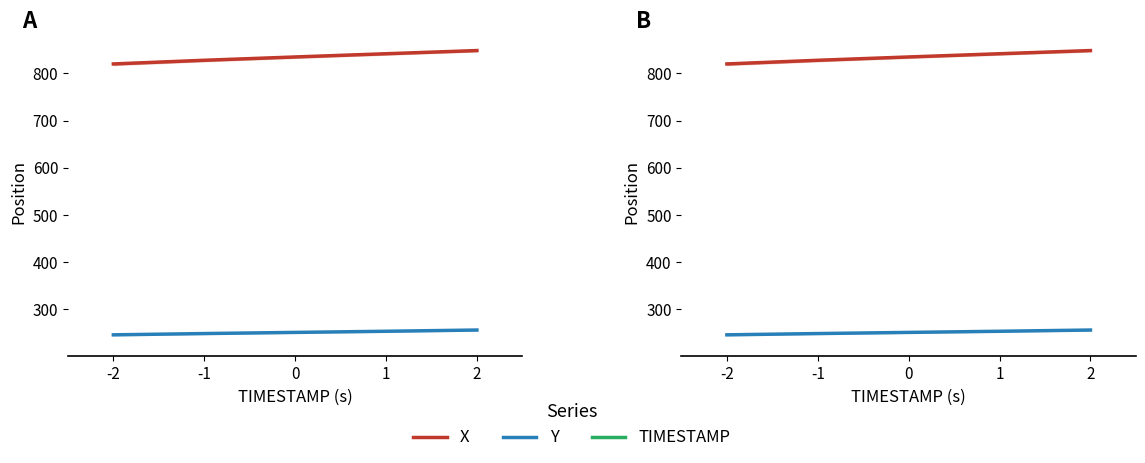

List the labels in order of TIMESTAMP value, smallest first.

-2, -1, 0, 1, 2